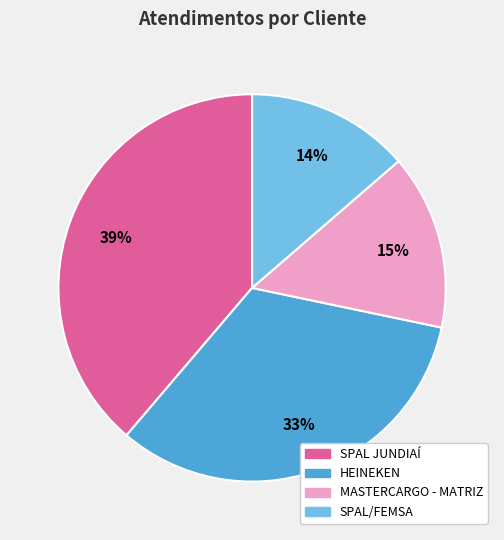

Is SPAL JUNDIAÍ the majority of the pie?

No